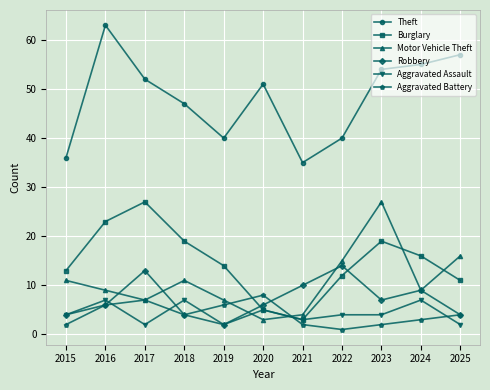

What value does the Motor Vehicle Theft series have at 2019?

7